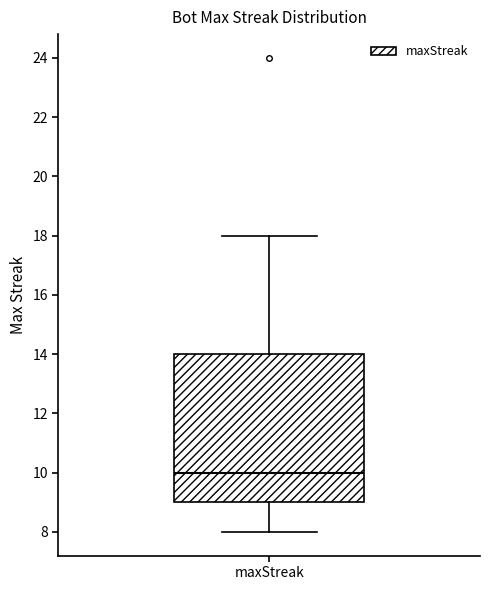

Read this box plot against the y-axis: the position of the median line, the range covered by the box, and the ends of both whiskers. The values are not printed on the chart, so give them approximately, as read against the axis.

median 10, box 9 to 14, whiskers 8 to 18